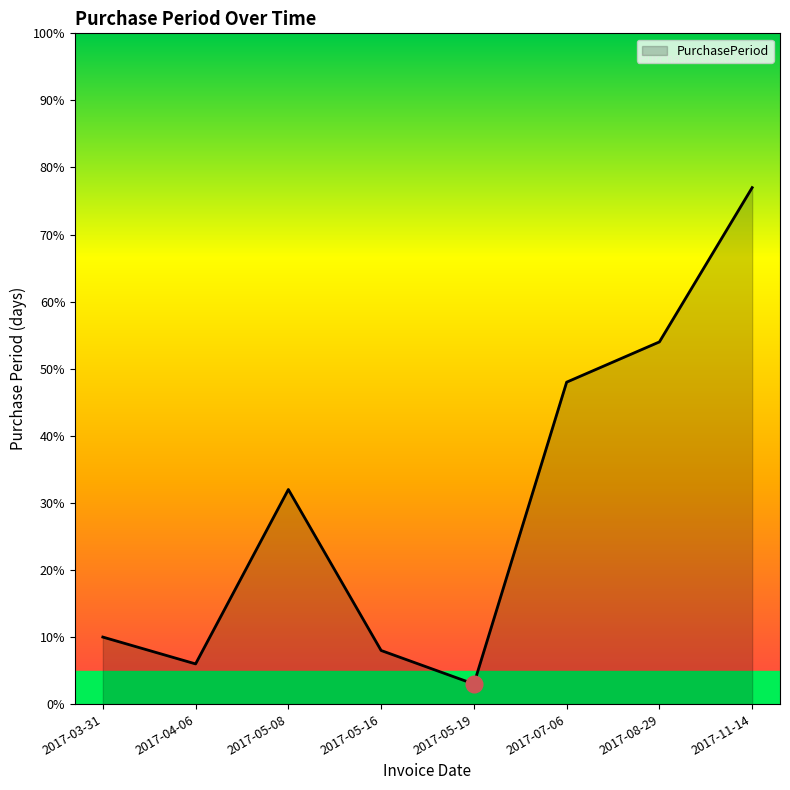

Reading right to left, what are all the values shown in this chart?

2017-11-14=77	2017-08-29=54	2017-07-06=48	2017-05-19=3	2017-05-16=8	2017-05-08=32	2017-04-06=6	2017-03-31=10